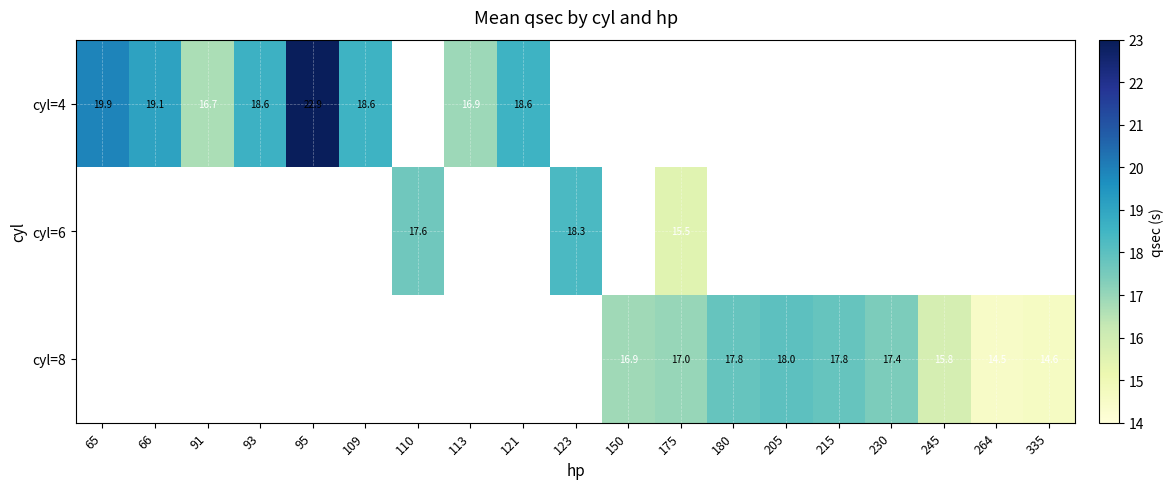

The value of cyl=4 at 113 is 16.9. True or false?

True